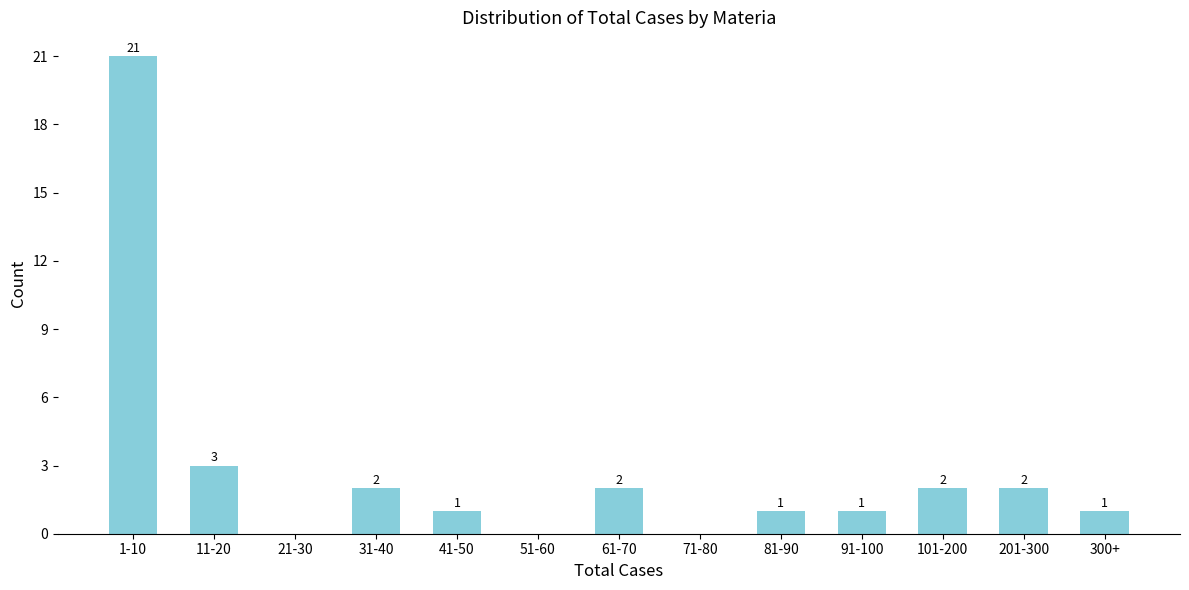

Reading left to right, transcribe all the data shown in this chart.

1-10=21	11-20=3	21-30=0	31-40=2	41-50=1	51-60=0	61-70=2	71-80=0	81-90=1	91-100=1	101-200=2	201-300=2	300+=1